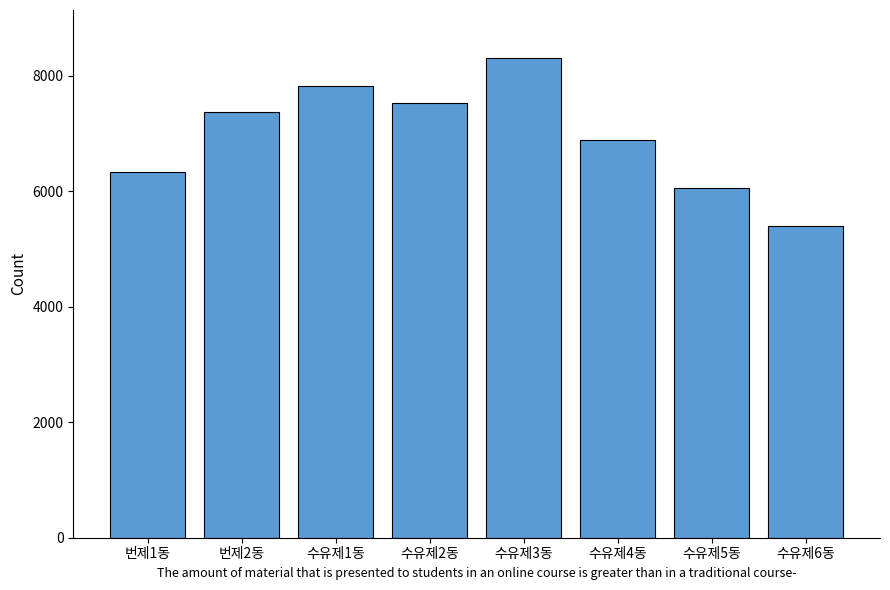

How many bars are there in total?

8